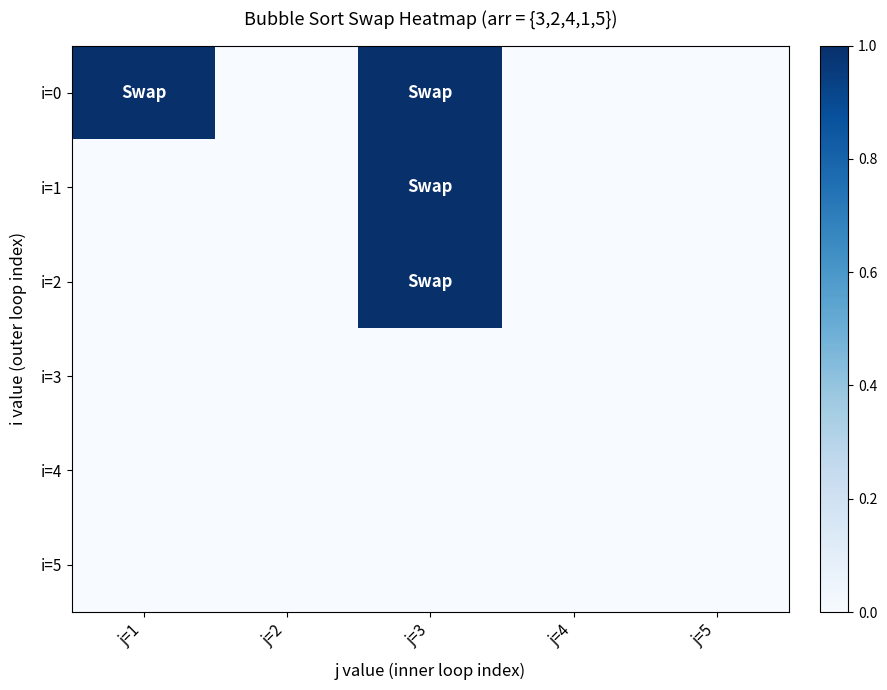

At which category is the sum across all series the highest?

j=3